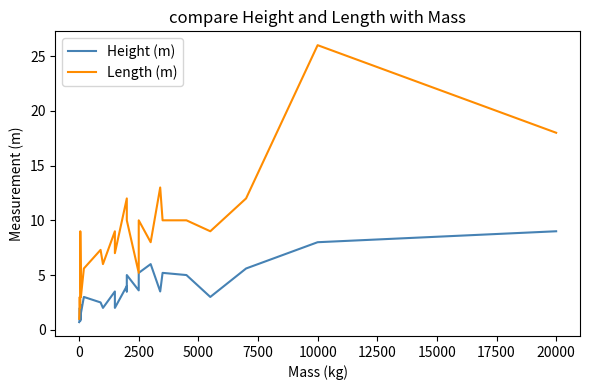

At how many categories does at least one series exceed 10?

5